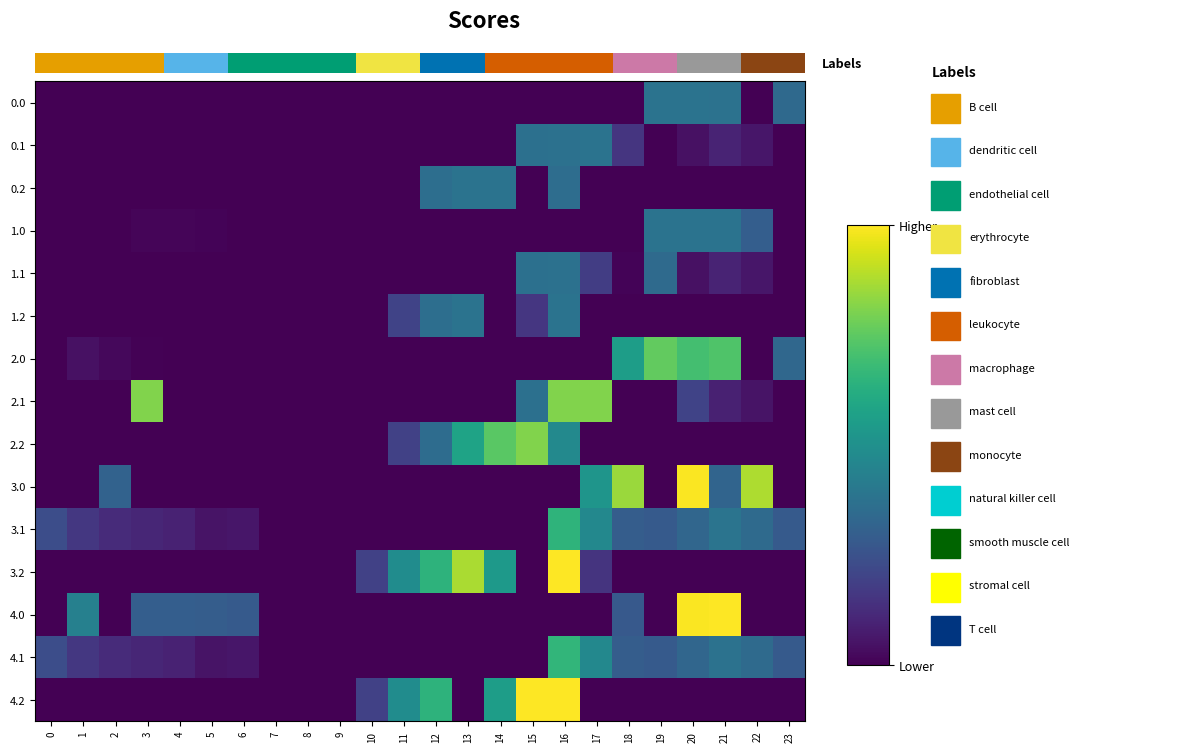

At which category is the sum across all series the highest?

16